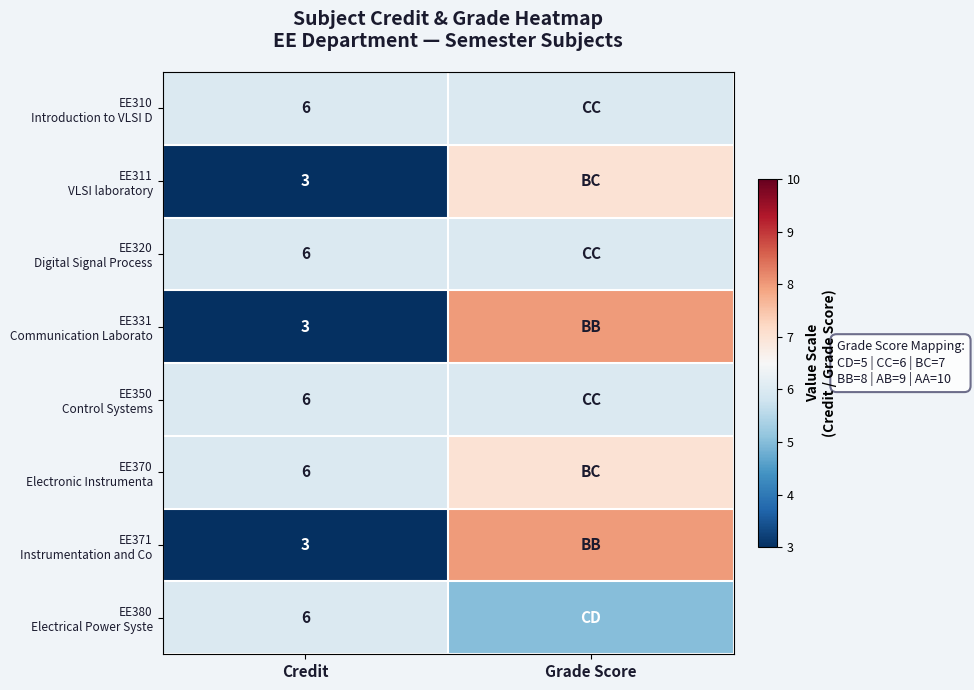

Read the EE311 VLSI laboratory value at Grade Score.

7